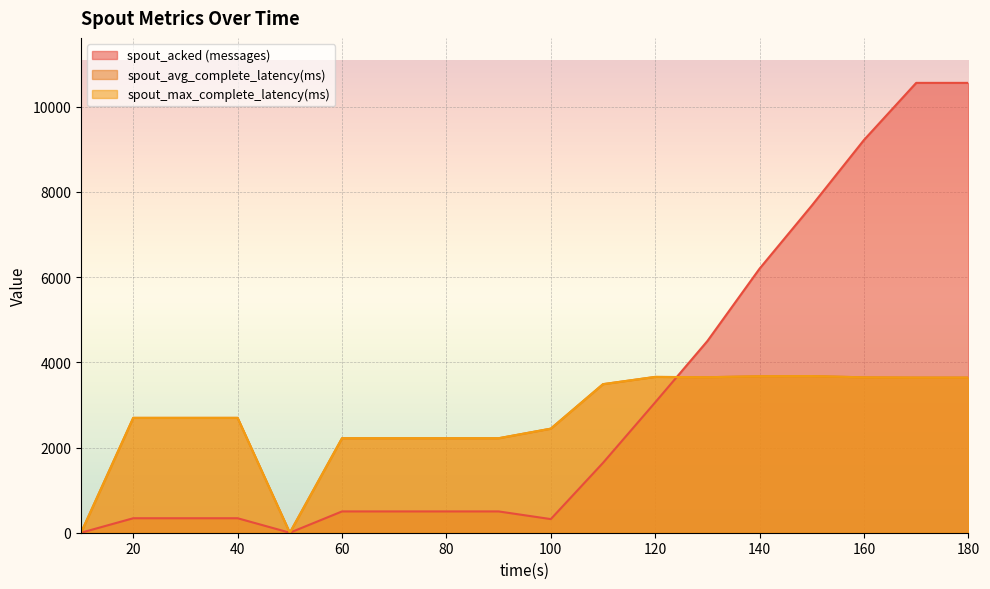

Reading right to left, transcribe all the data shown in this chart.

spout_acked (messages): 10560.0	10560.0	9220.0	7680.0	6200.0	4500.0	3060.0	1640.0	320.0	500.0	500.0	500.0	500.0	0.0	340.0	340.0	340.0	0.0
spout_avg_complete_latency(ms): 3641.6	3641.6	3647.1	3677.9	3673.6	3650.0	3657.7	3487.1	2442.9	2218.0	2218.0	2218.0	2218.0	0.0	2696.1	2696.1	2696.1	0.0
spout_max_complete_latency(ms): 3641.6	3641.6	3647.1	3677.9	3673.6	3650.0	3657.7	3487.1	2442.9	2218.0	2218.0	2218.0	2218.0	0.0	2696.1	2696.1	2696.1	0.0